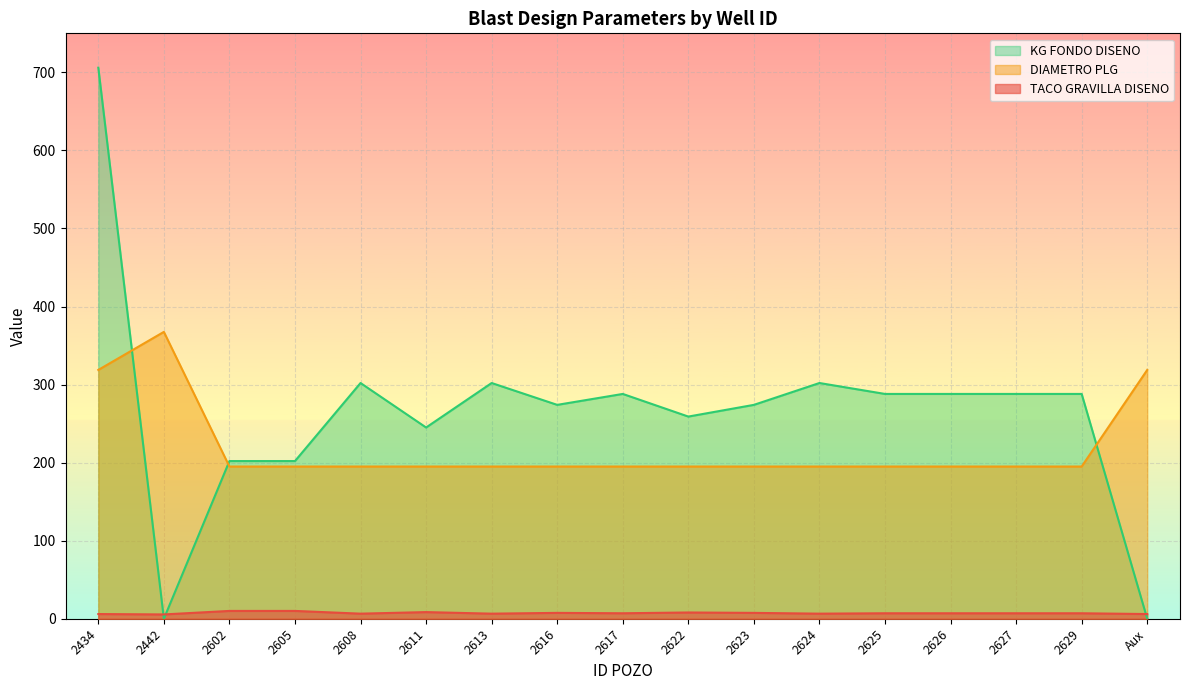

What is the difference between the maximum and minimum values in the DIAMETRO PLG series?

172.5